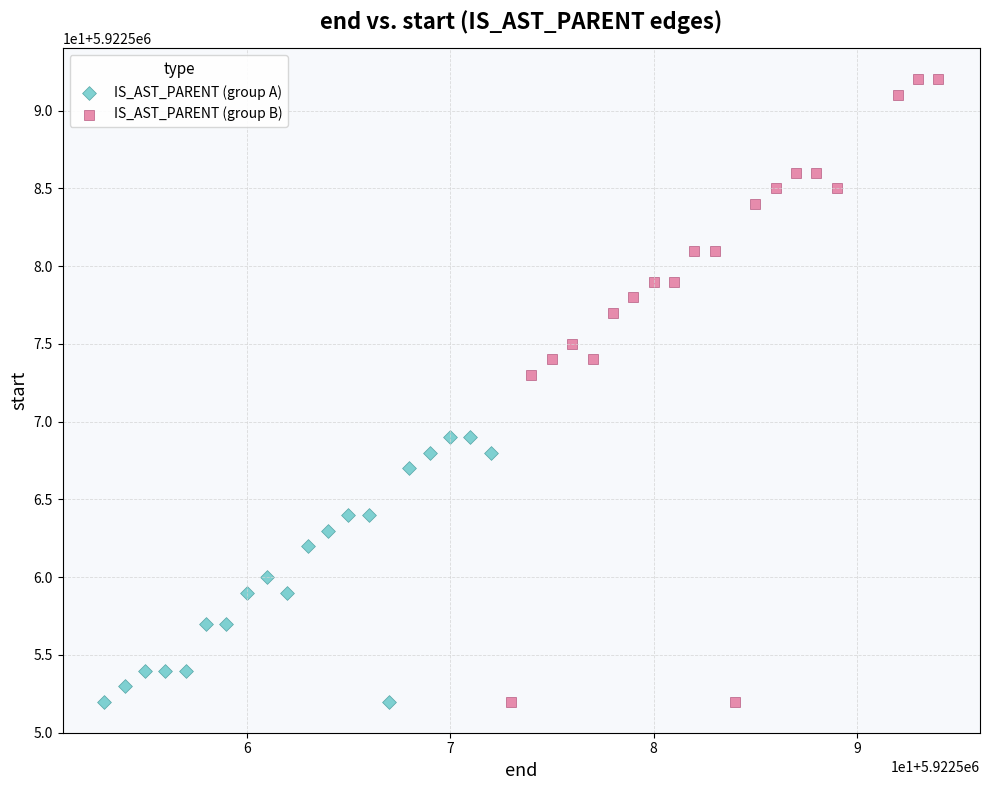

What are all the series names shown in the legend?

IS_AST_PARENT (group A), IS_AST_PARENT (group B)